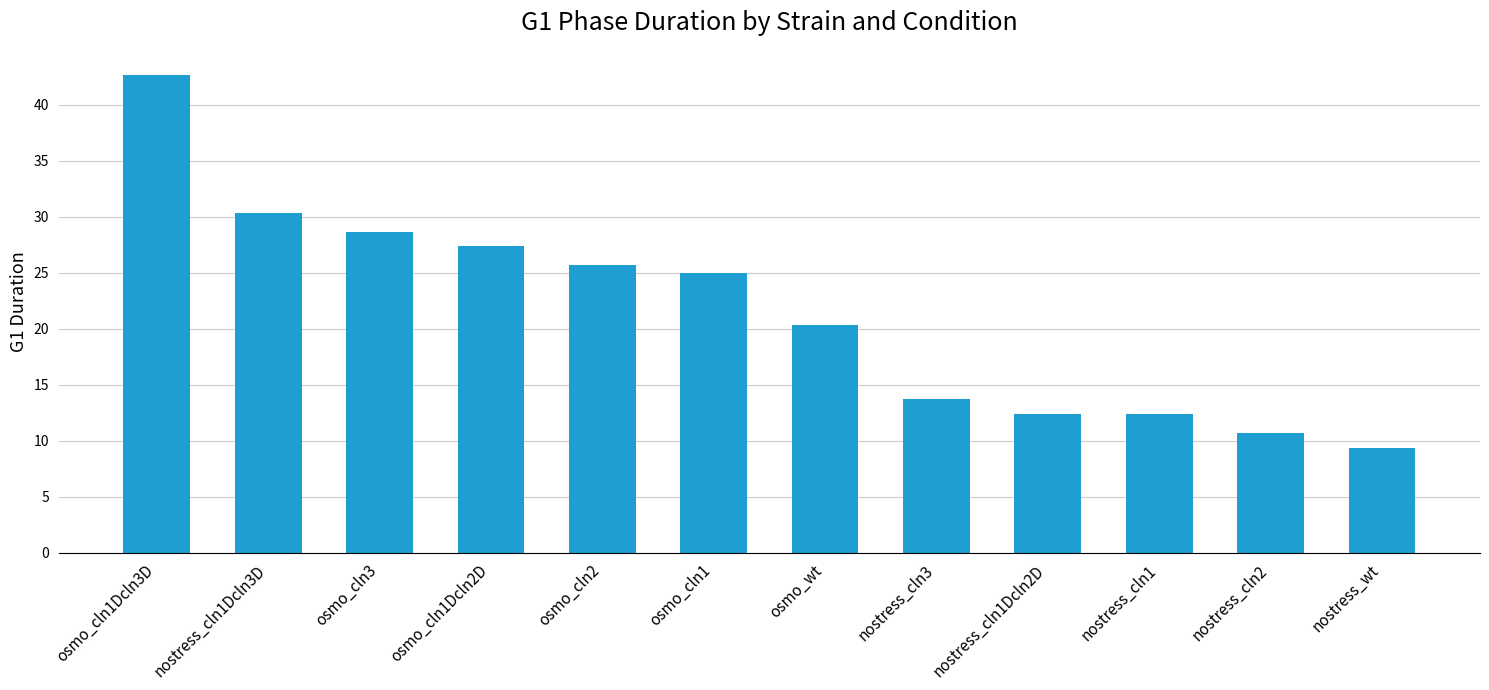

What is the average value?

21.5